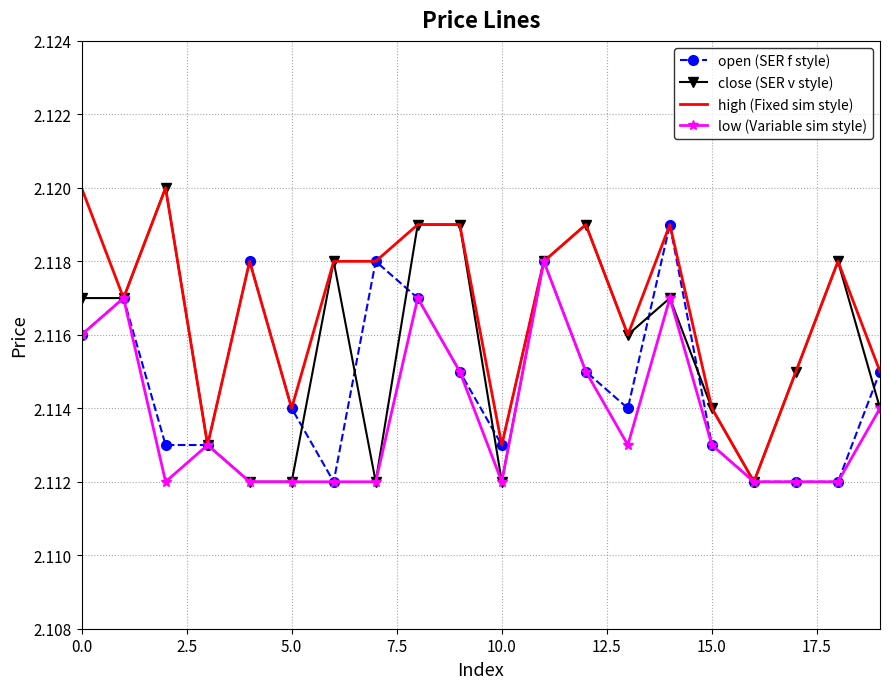

Which series has the largest total across all categories?

high (Fixed sim style)